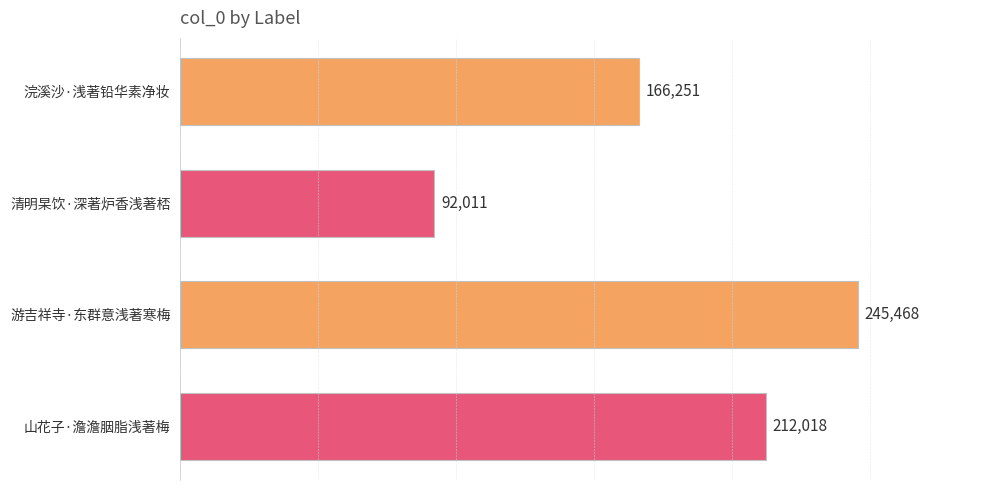

Is it true that the value at 游吉祥寺·东群意浅著寒梅 is 245468?

True